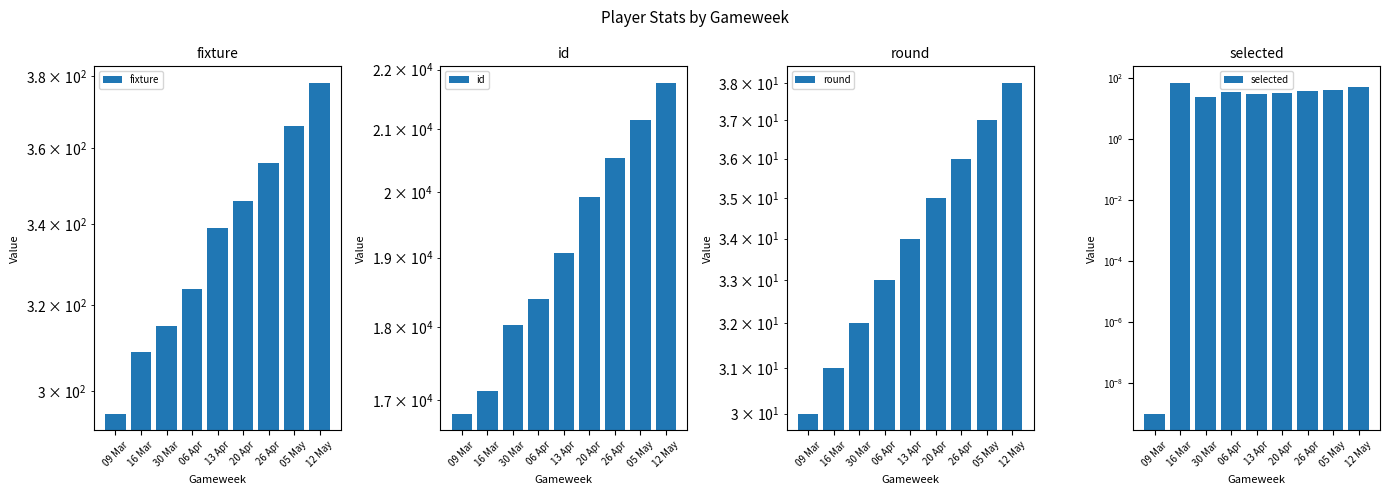

How many bars are there in each group?

4